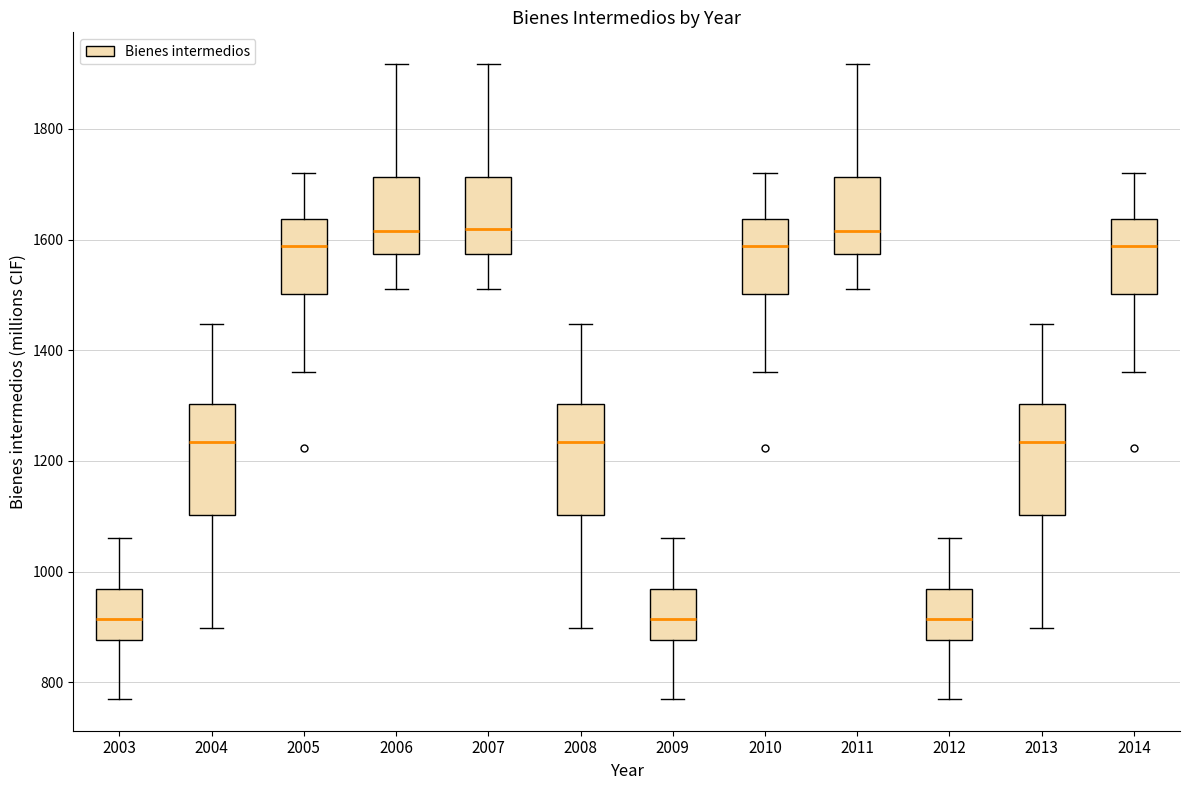

Reading left to right, transcribe this box plot: for each box, give where its median line is, the range the box spans, and where its two whiskers end, as read against the y-axis. The values are not printed on the chart, so give them approximately, as read against the axis.

2003: median 920, box 880 to 960, whiskers 780 to 1060
2004: median 1240, box 1100 to 1300, whiskers 900 to 1440
2005: median 1580, box 1500 to 1640, whiskers 1360 to 1720
2006: median 1620, box 1580 to 1720, whiskers 1520 to 1920
2007: median 1620, box 1580 to 1720, whiskers 1520 to 1920
2008: median 1240, box 1100 to 1300, whiskers 900 to 1440
2009: median 920, box 880 to 960, whiskers 780 to 1060
2010: median 1580, box 1500 to 1640, whiskers 1360 to 1720
2011: median 1620, box 1580 to 1720, whiskers 1520 to 1920
2012: median 920, box 880 to 960, whiskers 780 to 1060
2013: median 1240, box 1100 to 1300, whiskers 900 to 1440
2014: median 1580, box 1500 to 1640, whiskers 1360 to 1720